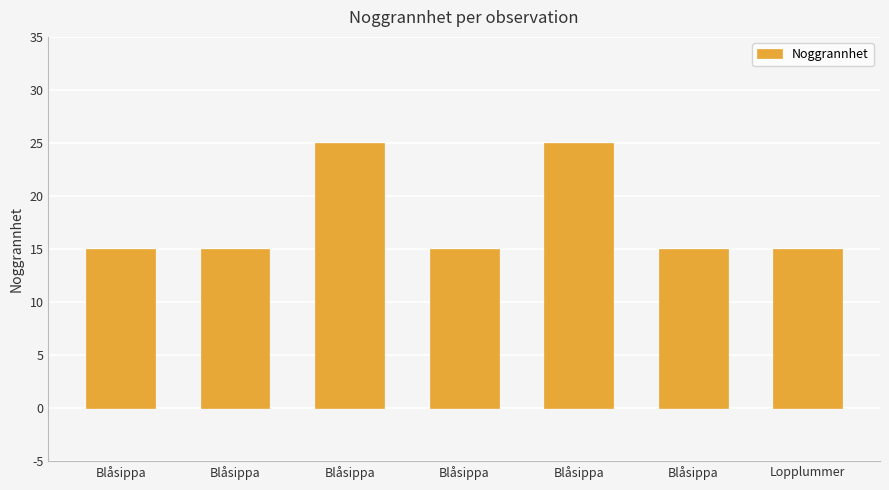

Reading left to right, what are all the values shown in this chart?

15	15	25	15	25	15	15